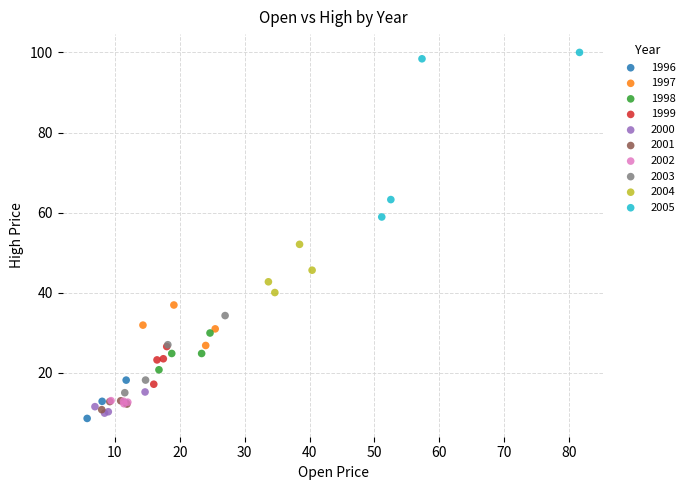

Which series contains the highest Y value?

2005